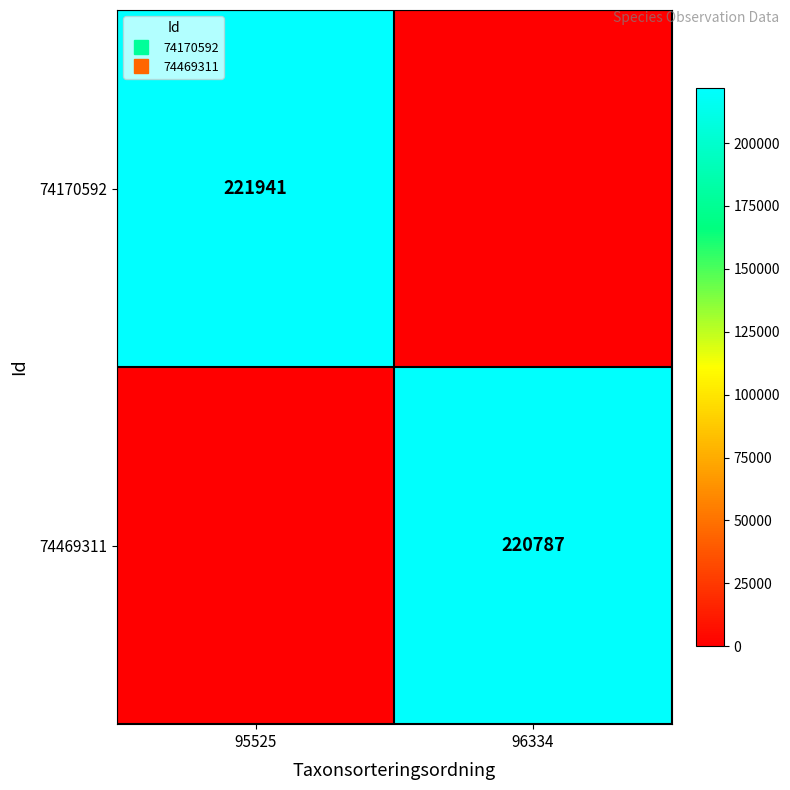

List the series in order of their peak value, lowest first.

74469311, 74170592